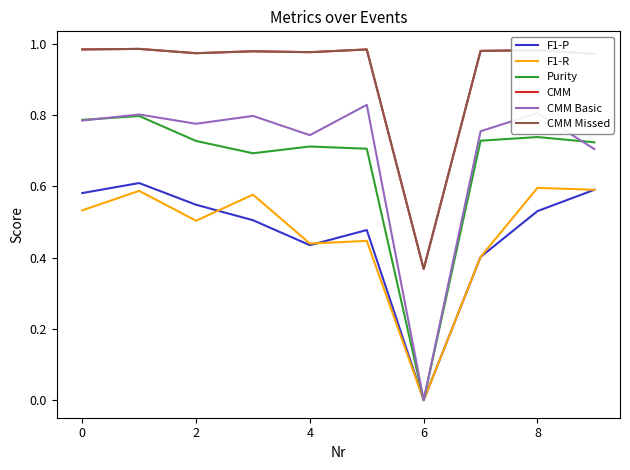

Does the chart display data point markers on the line(s)?

No